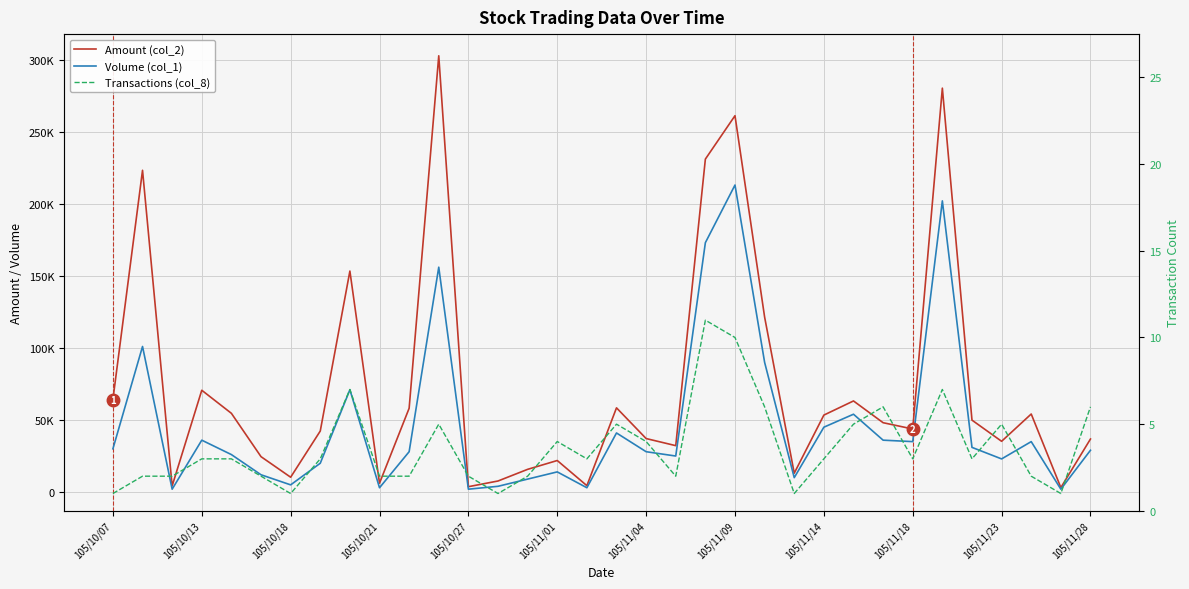

Read the Amount (col_2) value at 22.

121400